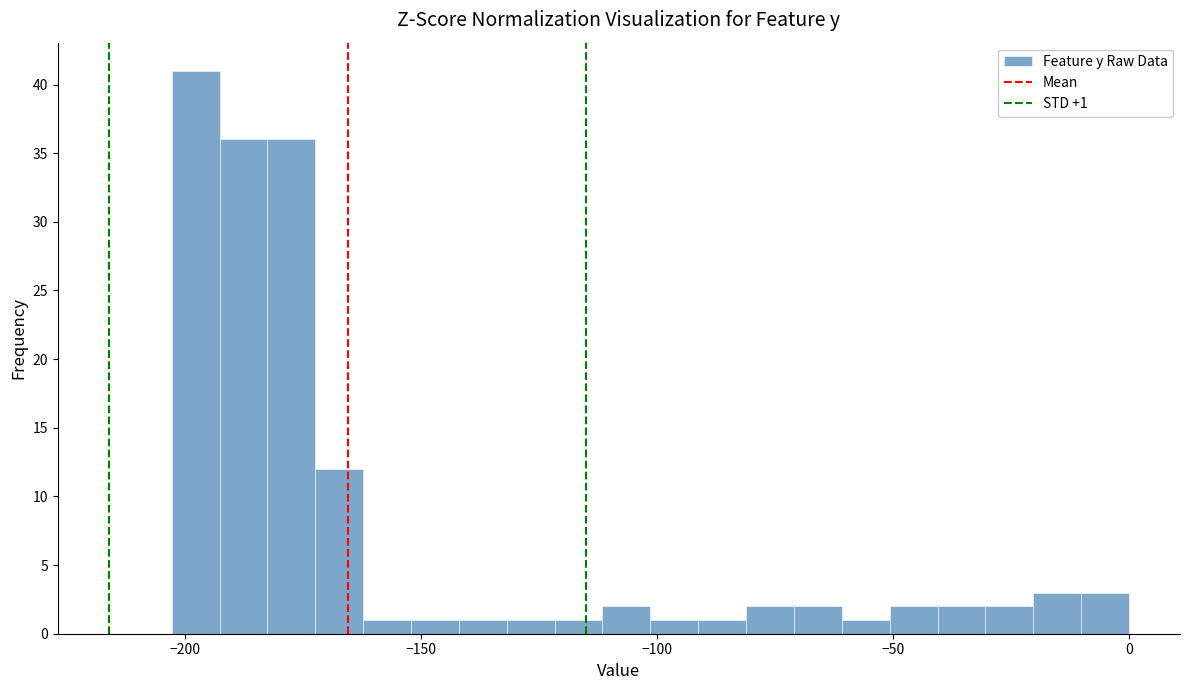

Around what value on the x-axis is the tallest bar? Give the approximate position of its centre, as read against the axis.

-200